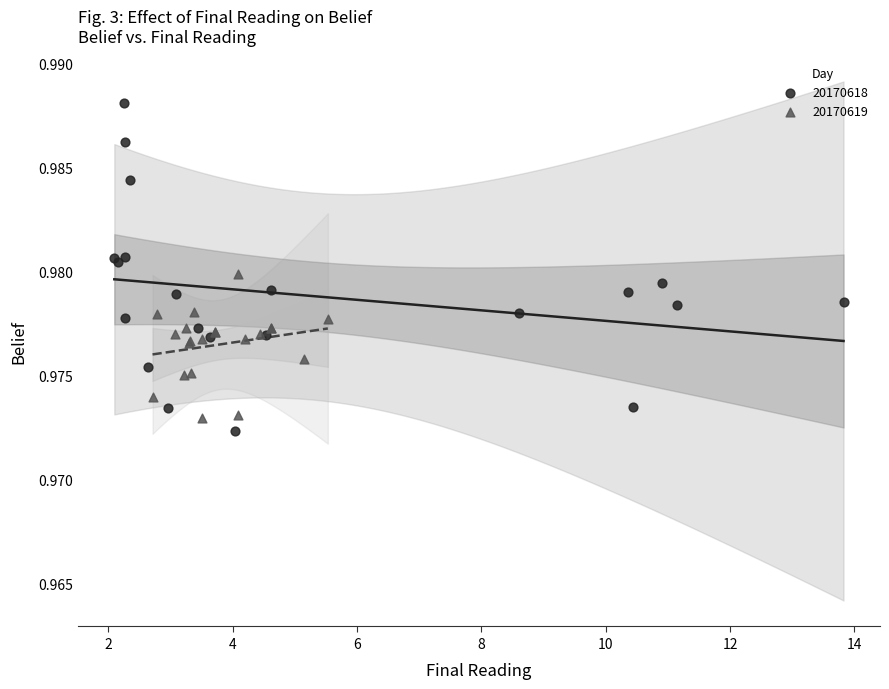

Which series has the widest spread of Y values?

20170618